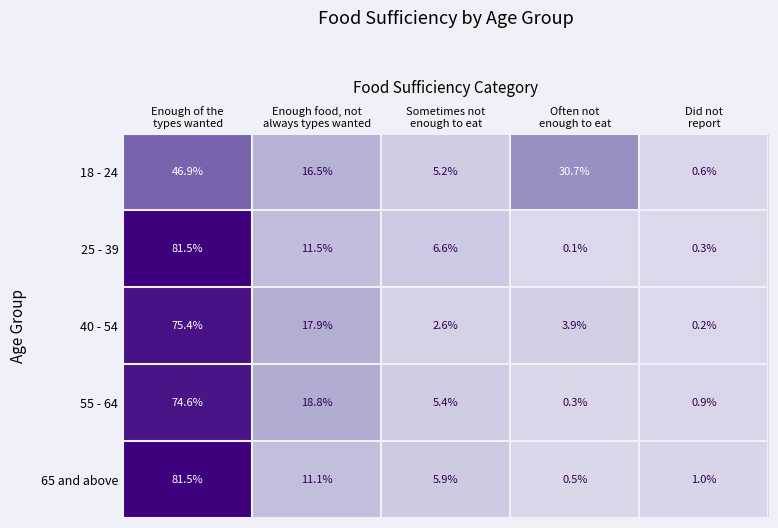

What is the difference between the highest and lowest values at Sometimes not
enough to eat?

4.0